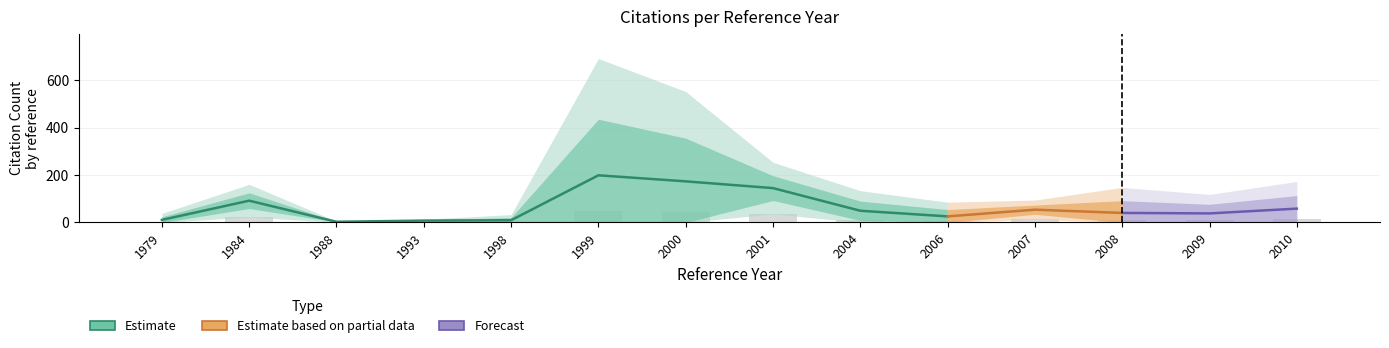

Are the bars horizontal?

No